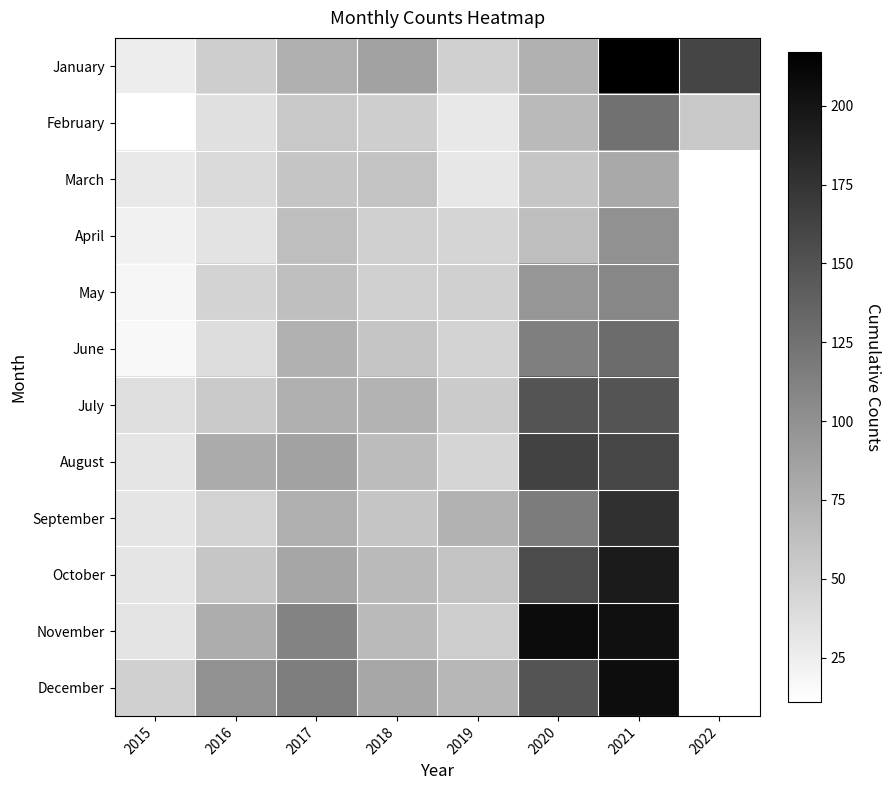

At which category is the sum across all series the highest?

2021